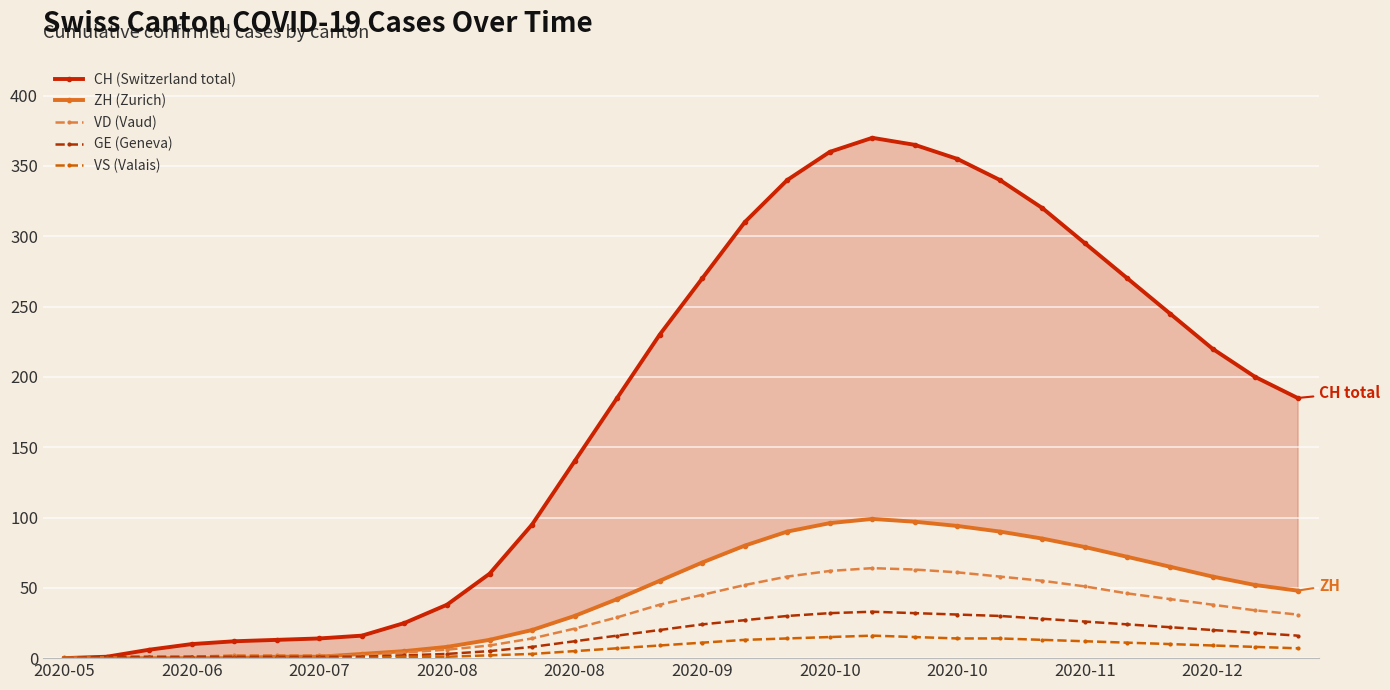

What is the sum of the ZH (Zurich) values at 16 and 24?

159